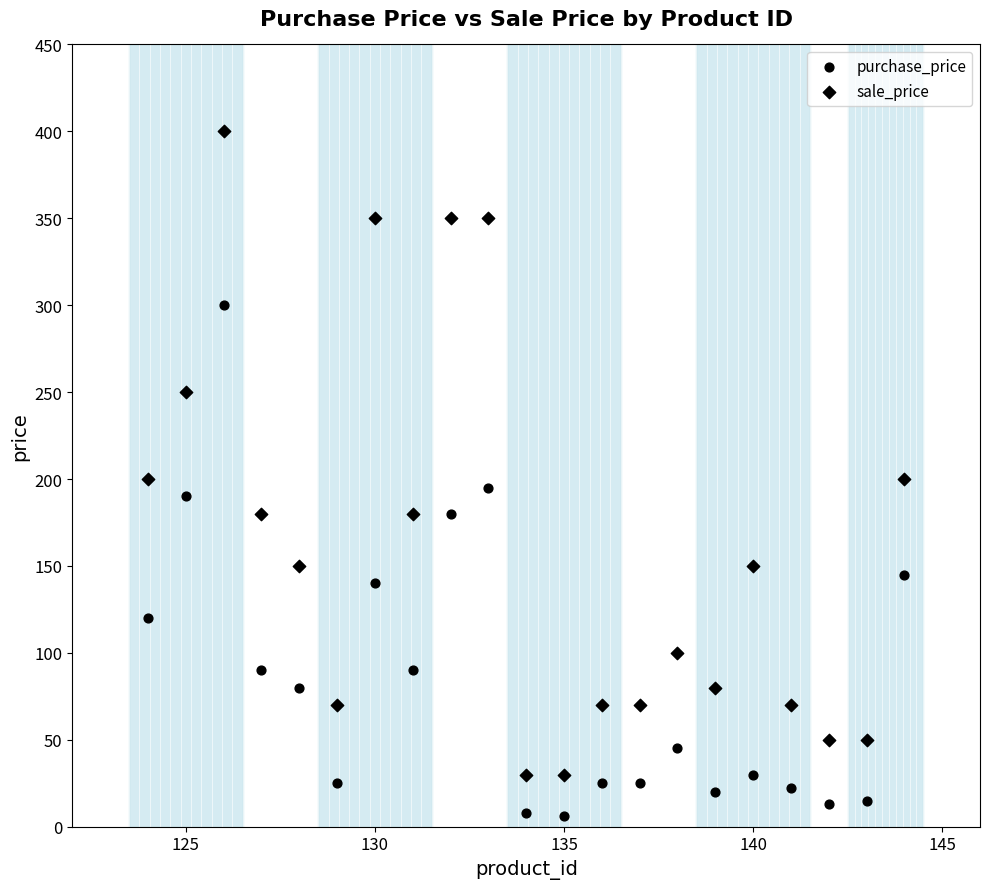

How many data points are displayed?

42